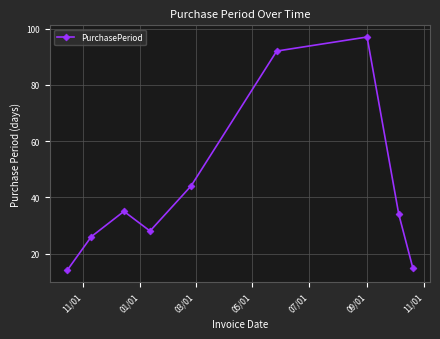

What is the maximum value shown in the chart?

97